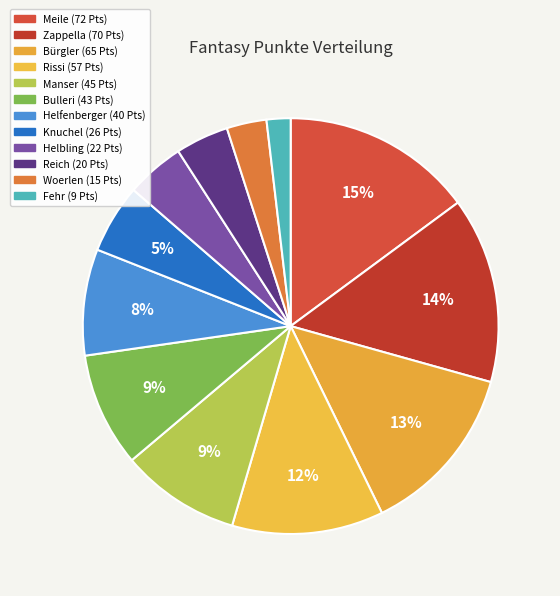

How many slices are in this pie chart?

12